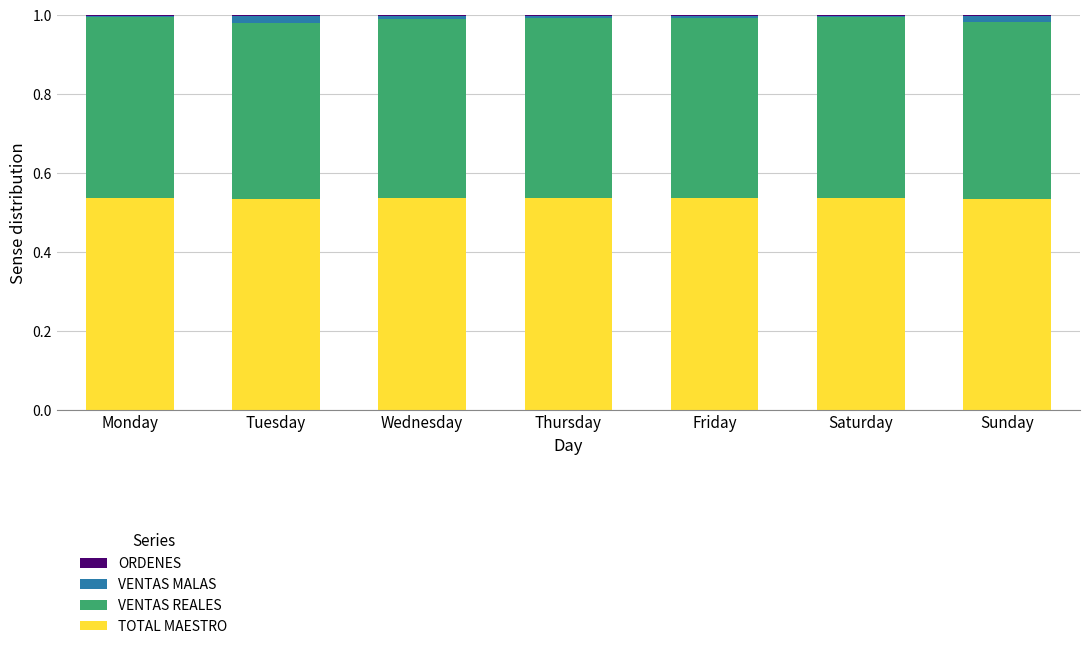

The value of TOTAL MAESTRO at Friday is 0.2. True or false?

False